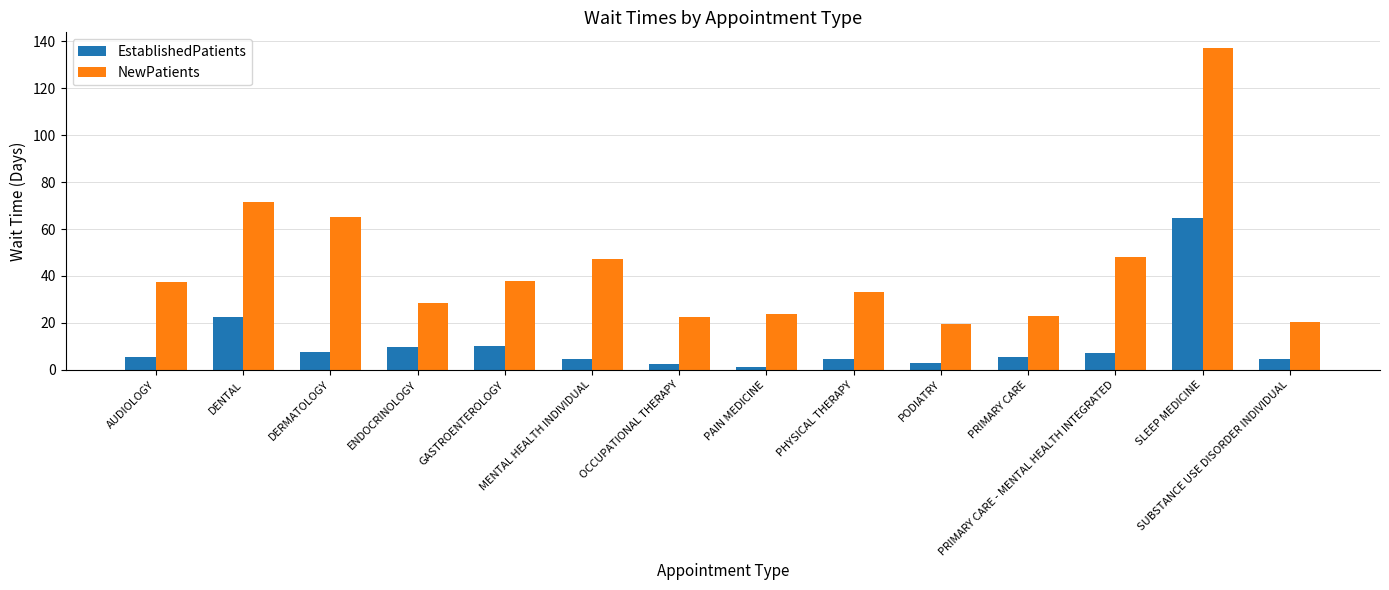

Count the number of data series in this chart.

2